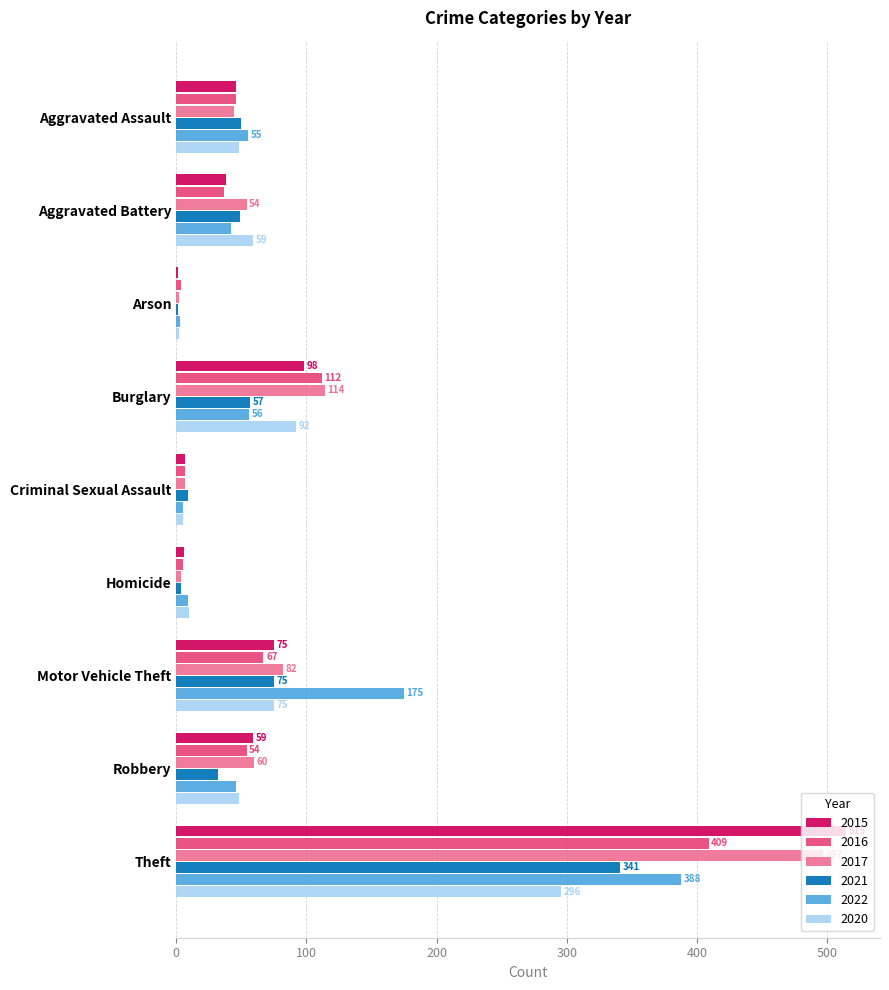

At which category does the chart reach its peak across all series?

Theft